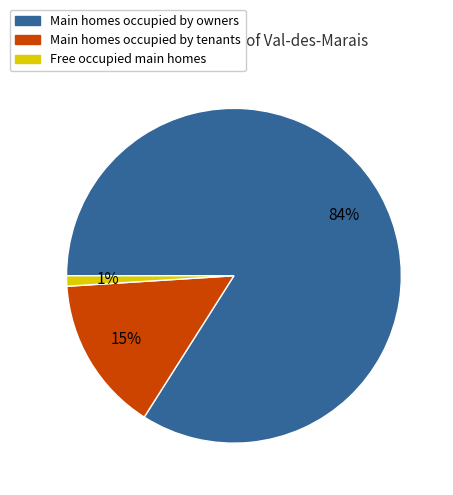

To the nearest percent, what is the average slice percentage?

33%